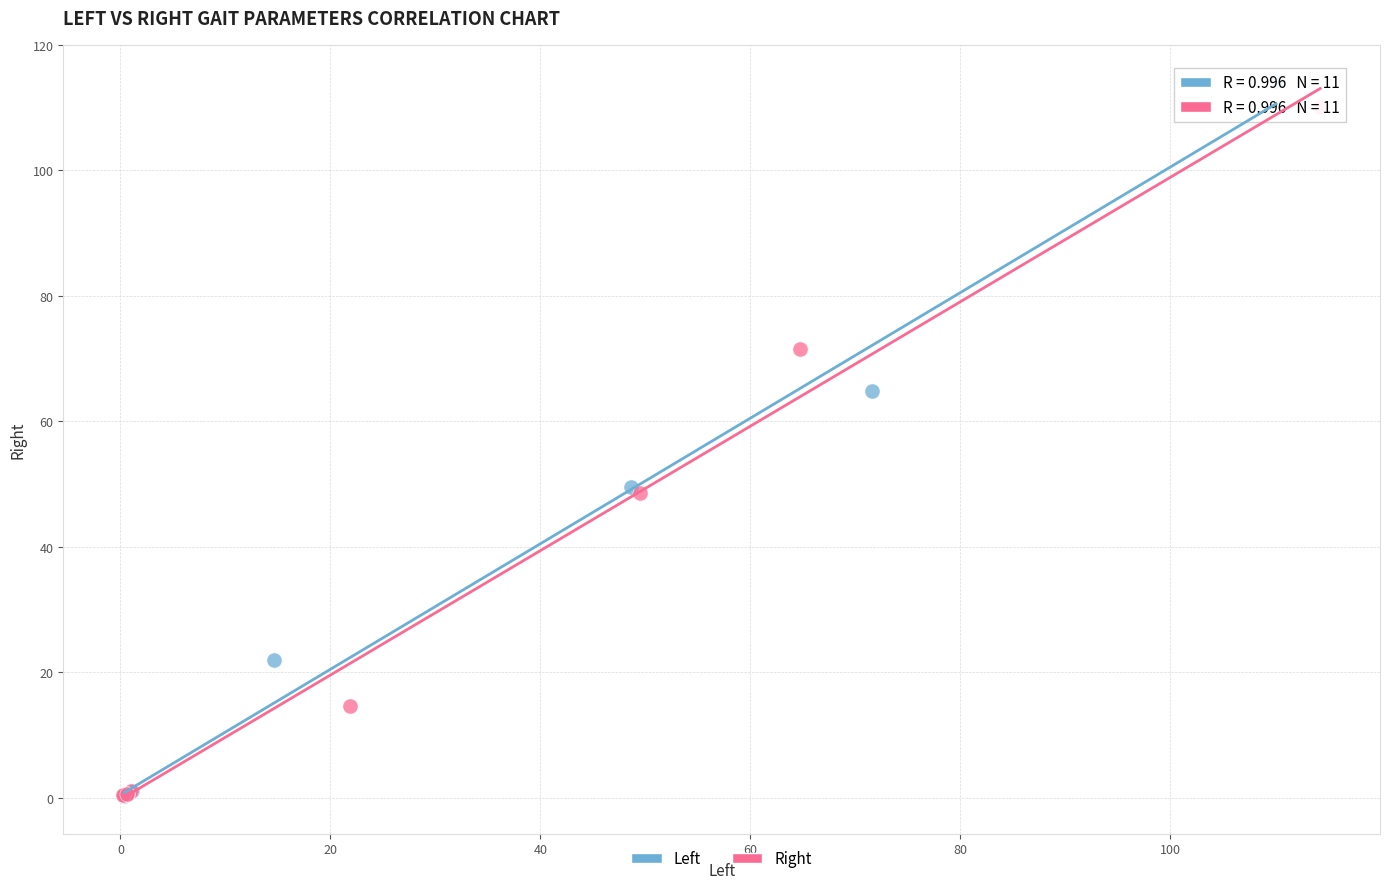

What are all the series names shown in the legend?

Left, Right